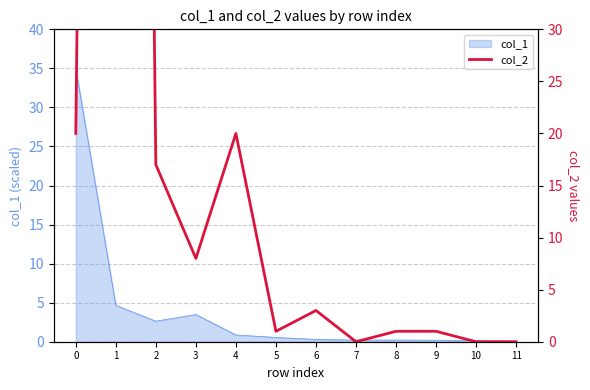

What is the sum of all values?

418